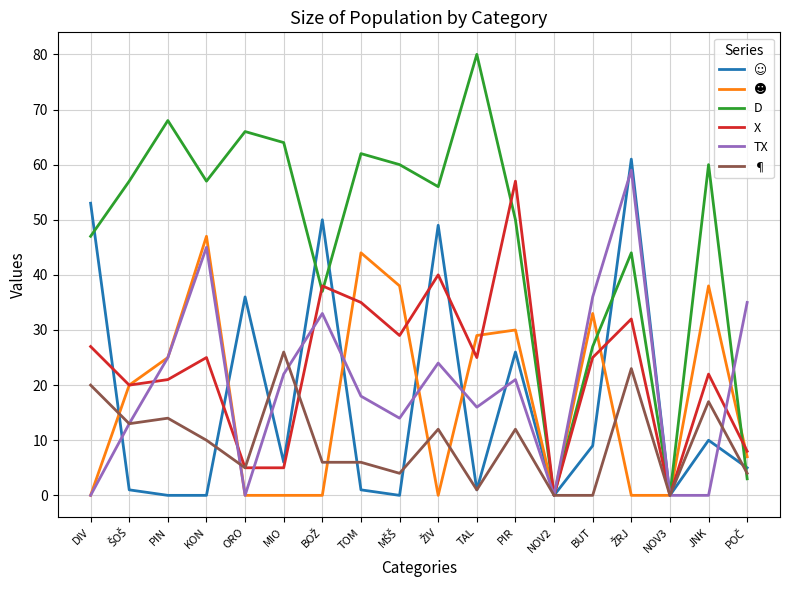

Which series changed the most between TOM and NOV3?

D